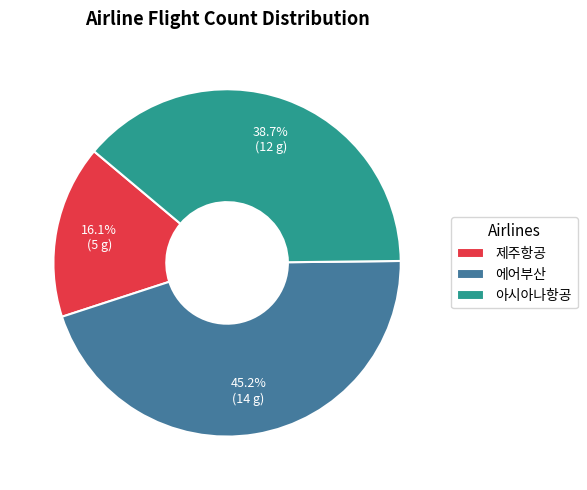

Does 제주항공 account for over 50% of the chart?

No